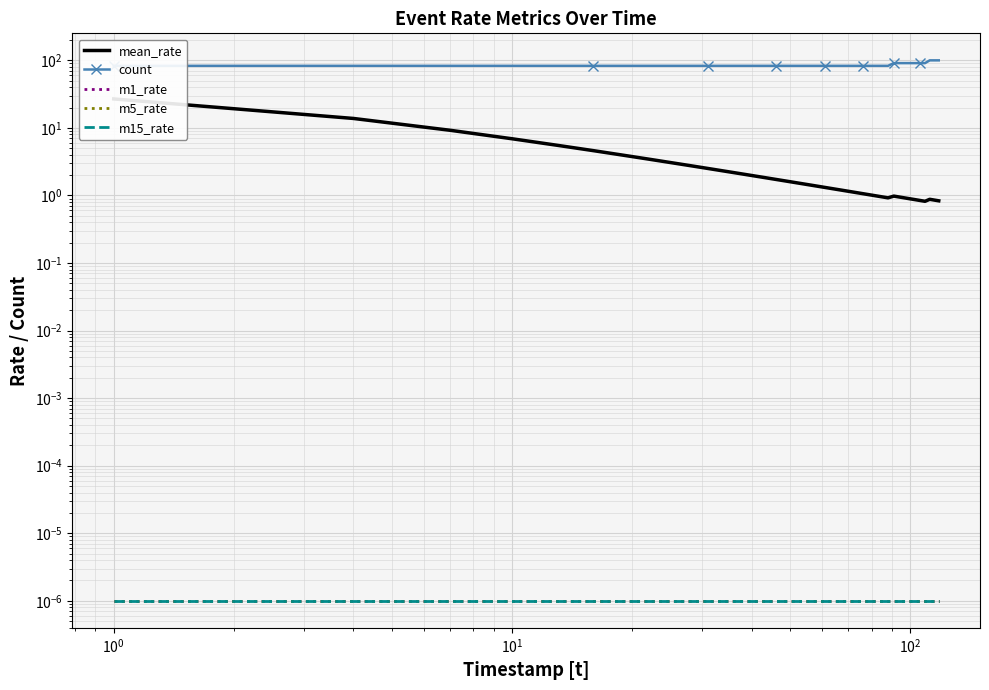

True or false: m15_rate has a value of 0.0 at $\mathdefault{10^{4}}$.

False